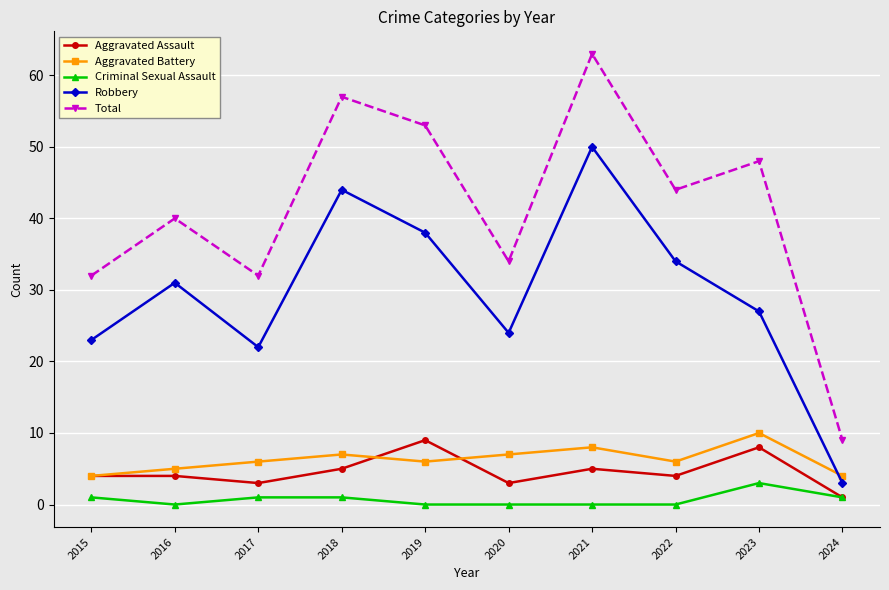

Which series has the widest spread of values?

Total